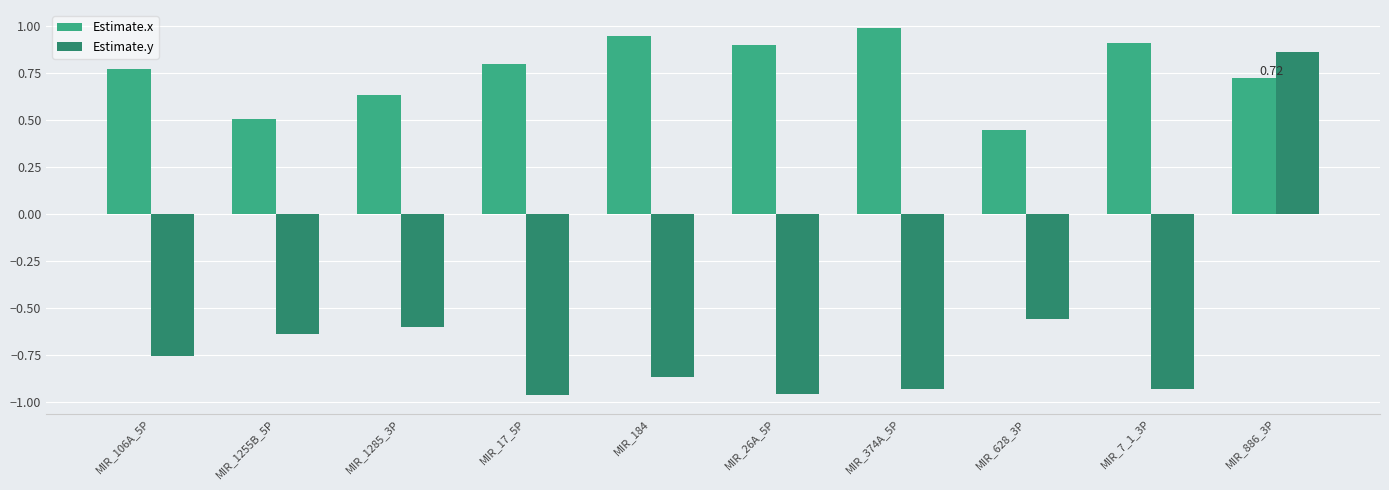

What position from the left is MIR_184?

5